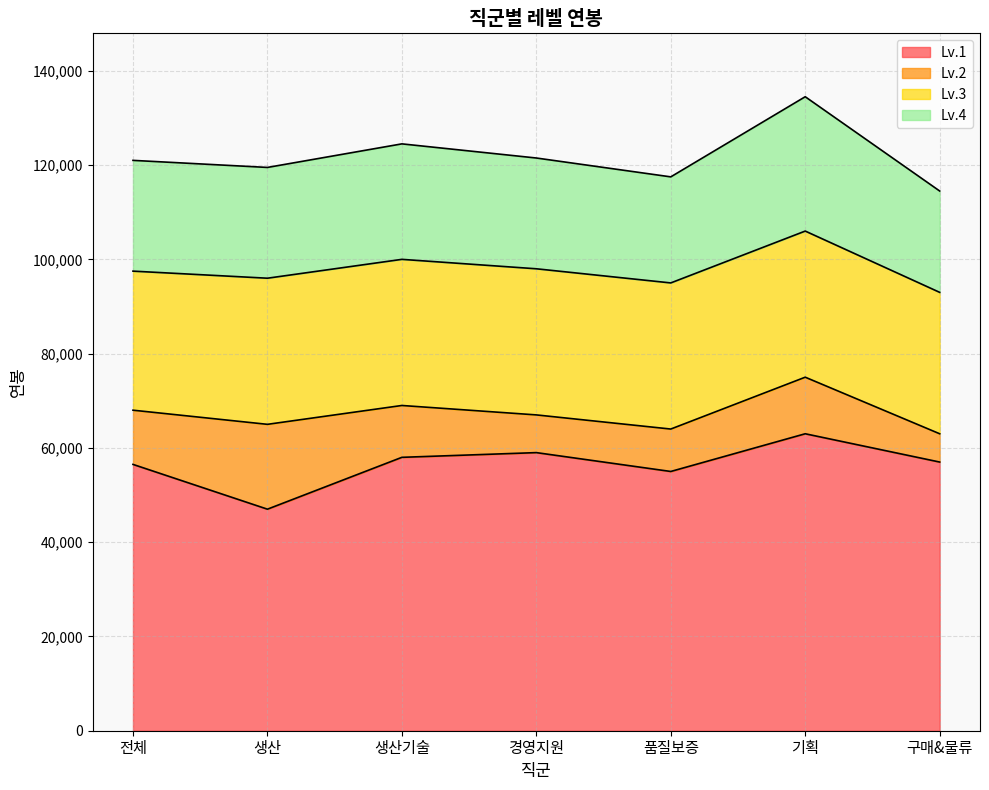

Does the chart have visible grid lines?

Yes